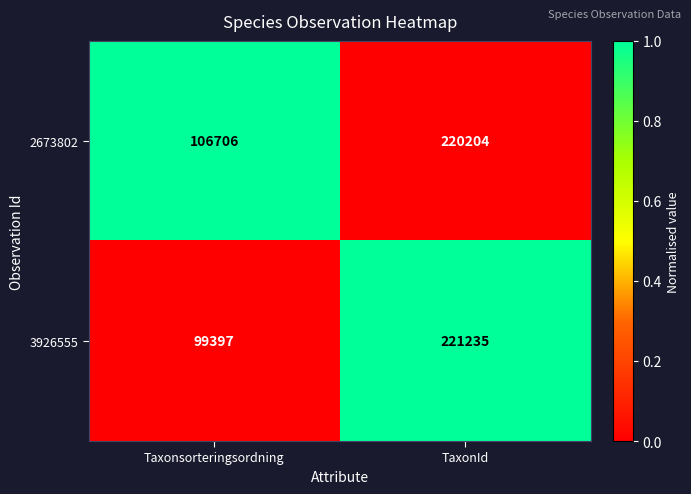

The value of 2673802 at TaxonId is 336595. True or false?

False